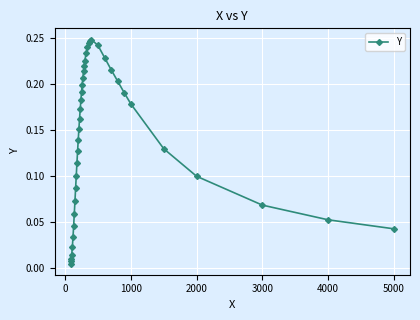

True or false: the data has more than 2 interior local peaks.

False